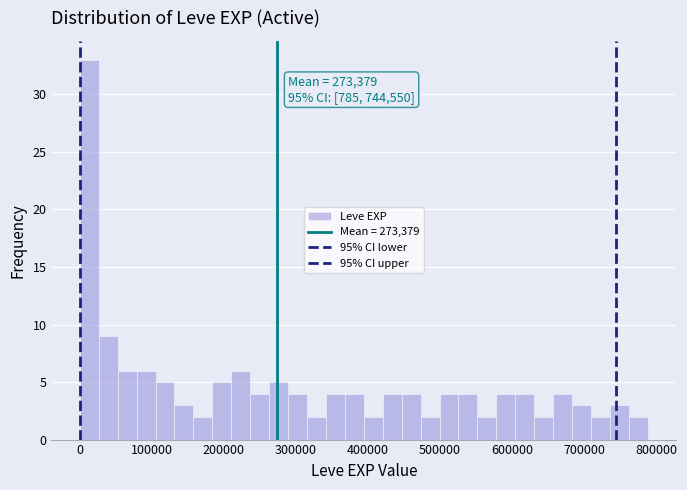

Read against the x-axis, roughly where is the centre of the tallest bar?

10000